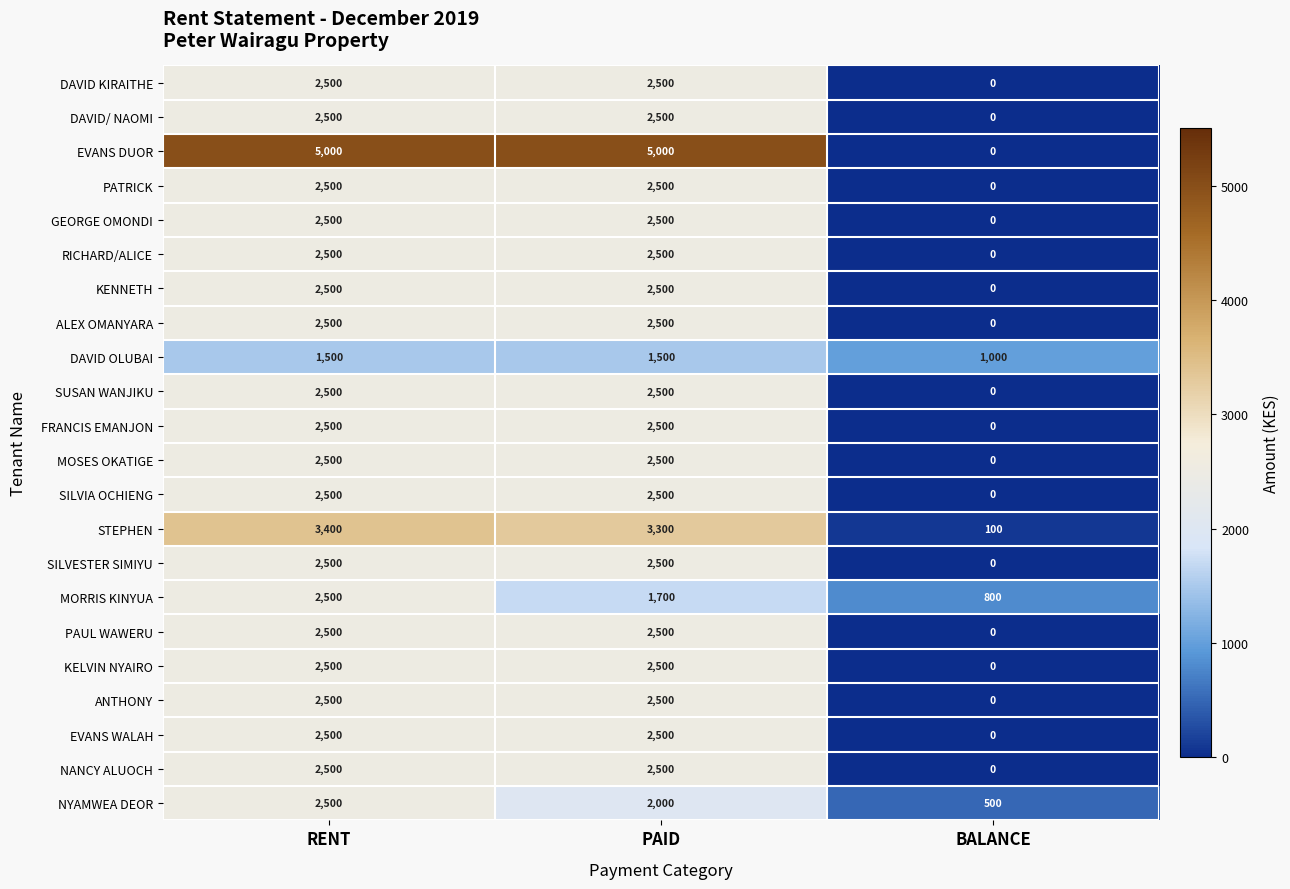

Which category has the lowest value in the NANCY ALUOCH series?

BALANCE